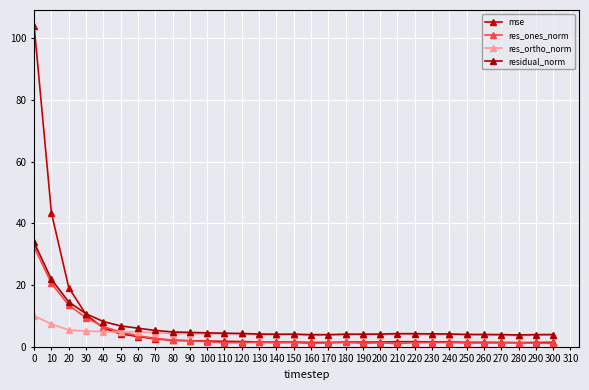

What are all the series names shown in the legend?

mse, res_ones_norm, res_ortho_norm, residual_norm